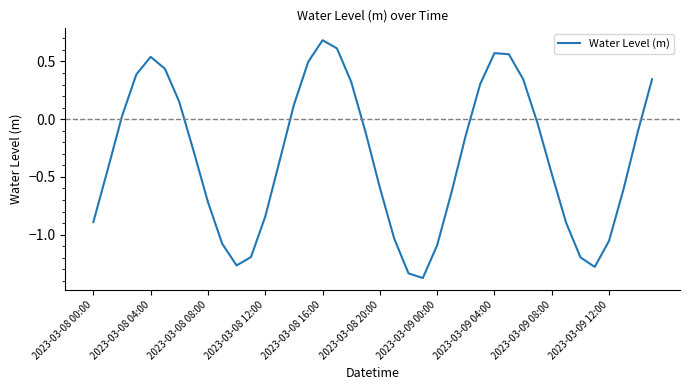

What is the maximum value shown in the chart?

0.7